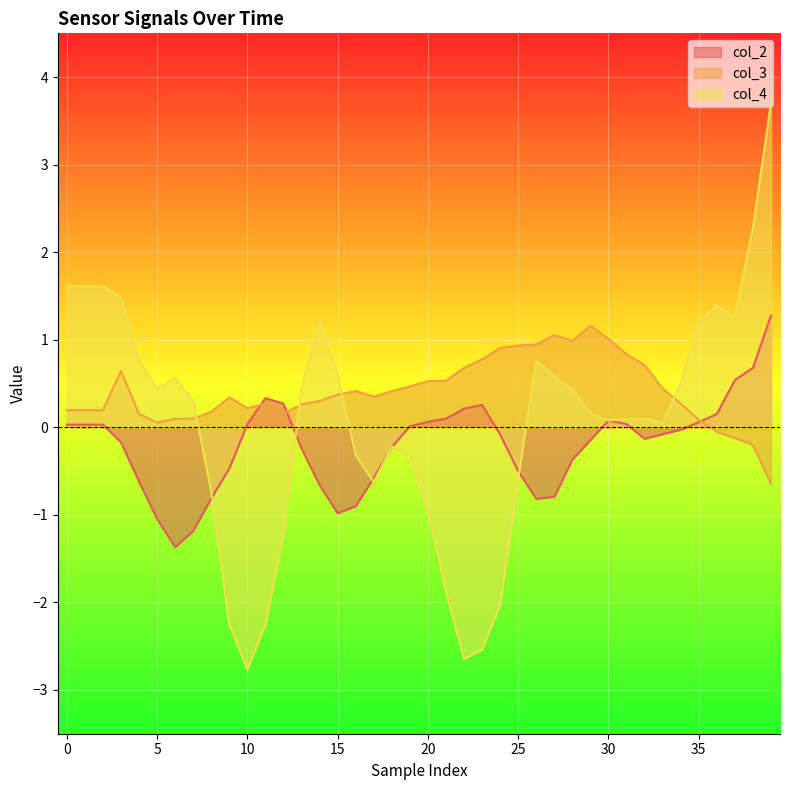

Does the chart display data point markers on the line(s)?

No